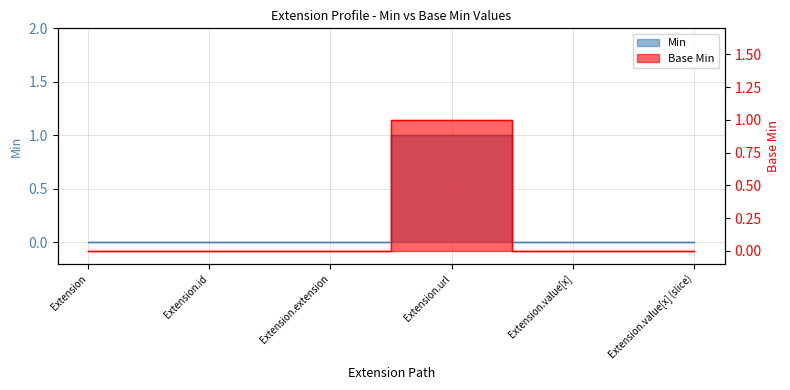

Rank the series at Extension.value[x] (slice) from lowest to highest value.

Min, Base Min